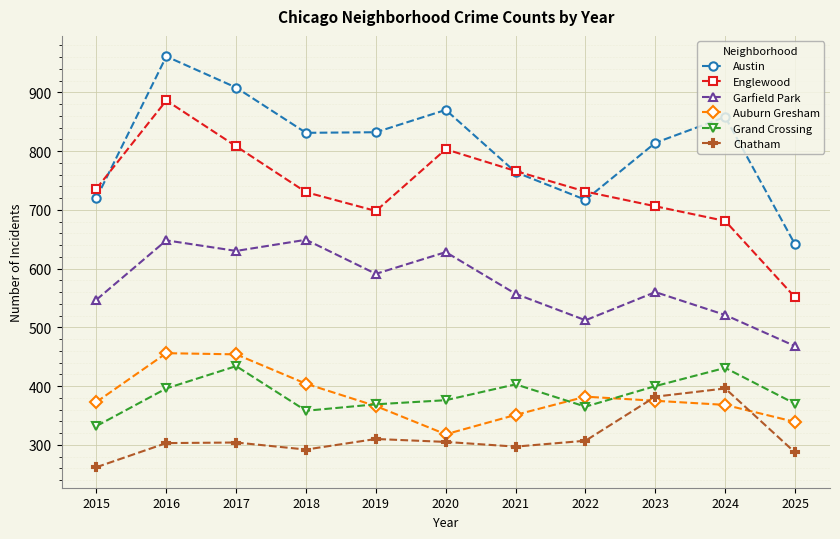

What is the maximum value shown in the chart?

961